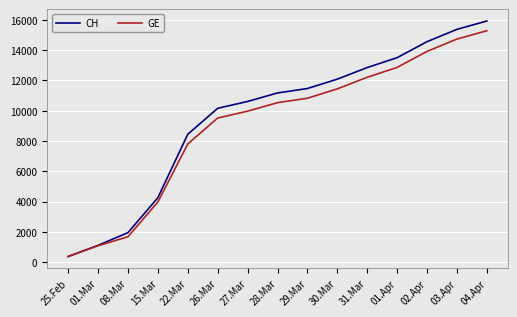

How many values in the CH series are below 11175?

7